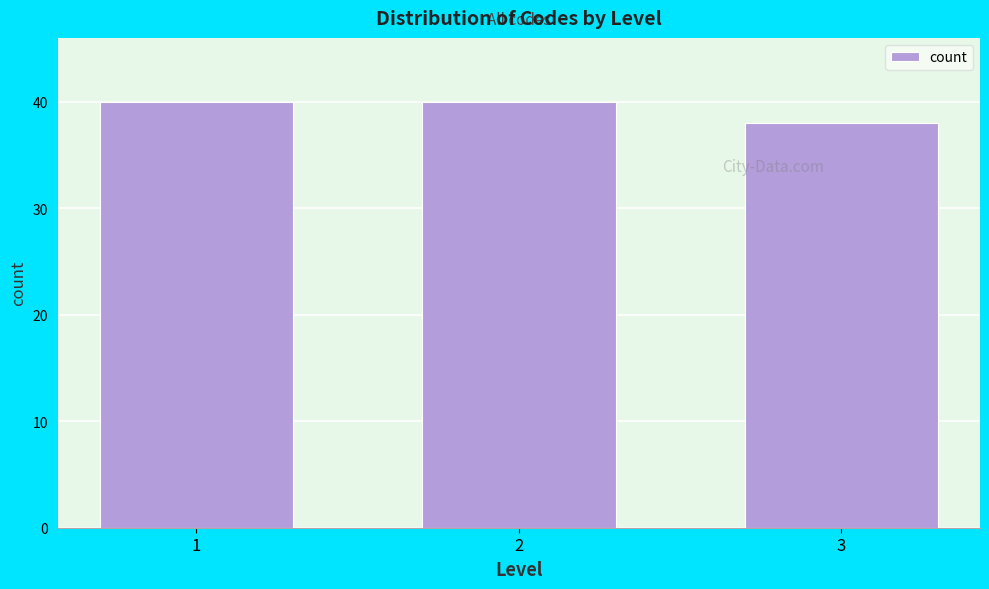

Reading right to left, what are all the values shown in this chart?

38	40	40